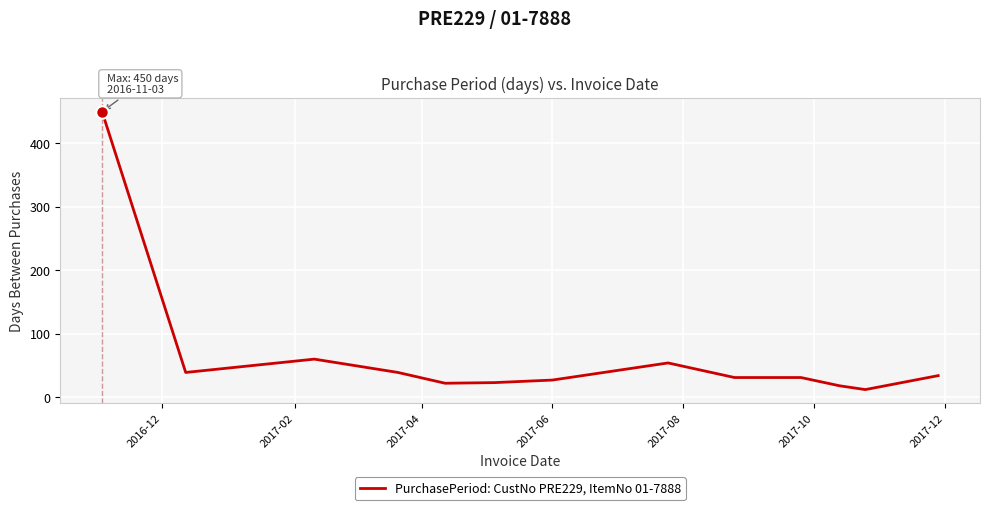

What is the maximum value shown in the chart?

450